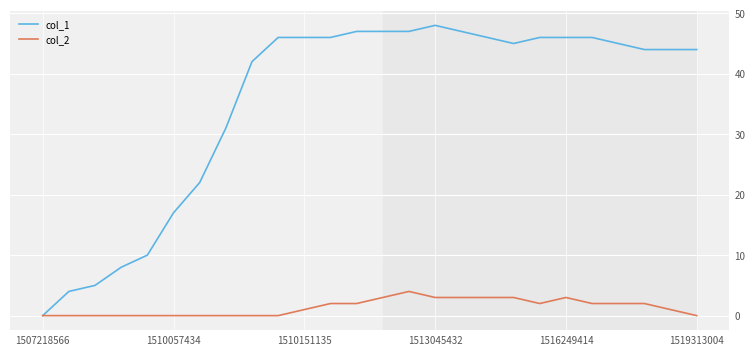

List the series in order of their overall mean, highest first.

col_1, col_2